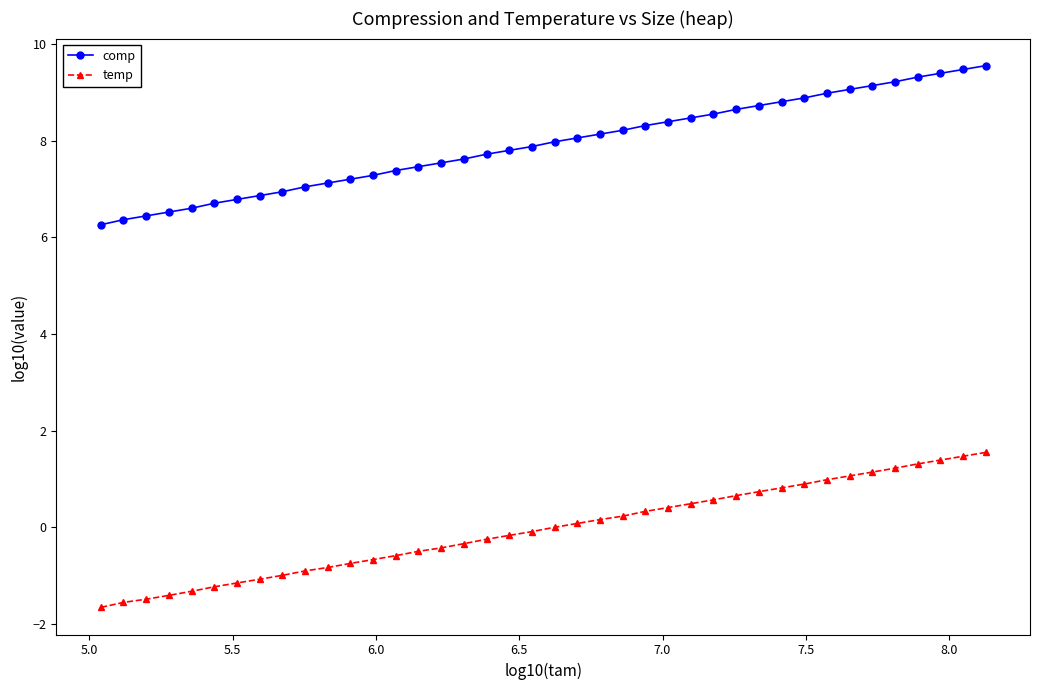

What is the maximum value for temp?

1.5